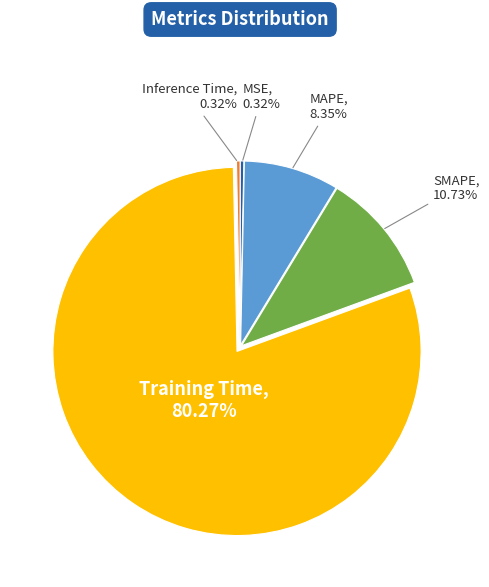

Is there any slice that represents more than half of the pie?

Yes